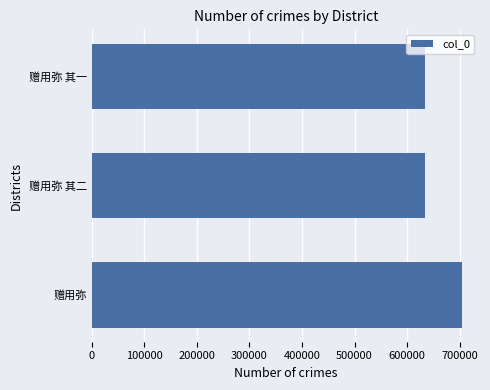

The value at 赠用弥 其二 is 634612. True or false?

True